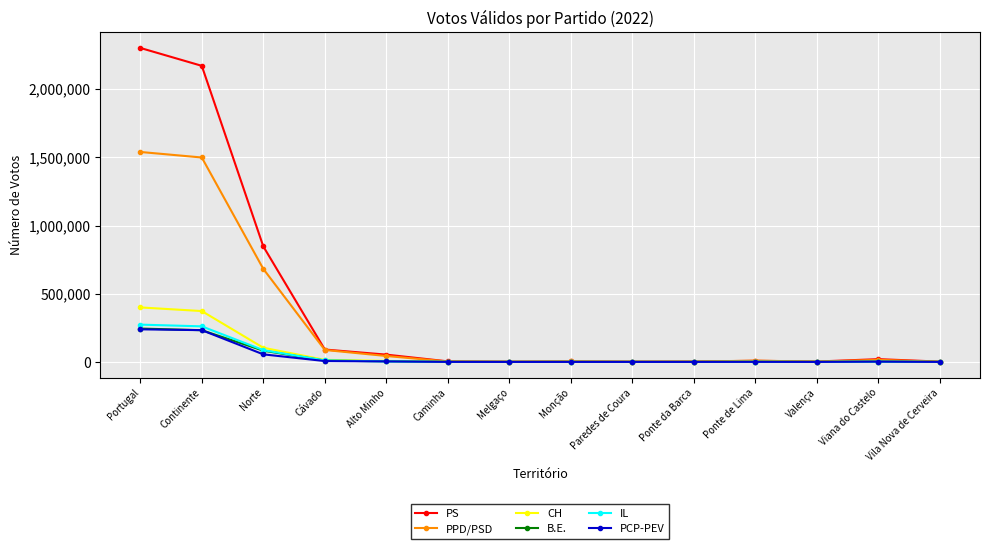

What is the label of the 9th point from the right?

Caminha